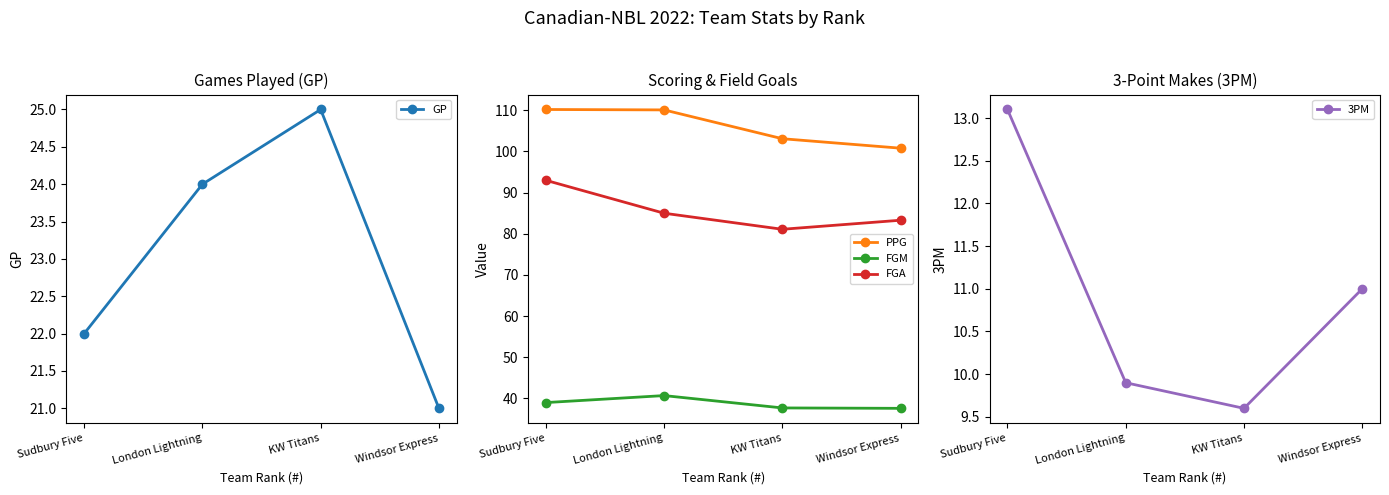

How many lines are shown in the chart?

5